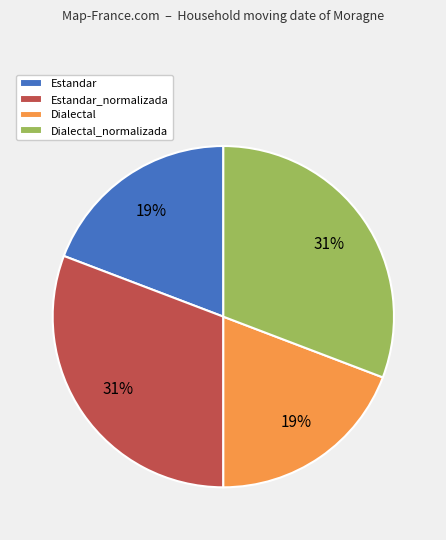

Which has a higher value, Dialectal or Estandar_normalizada?

Estandar_normalizada